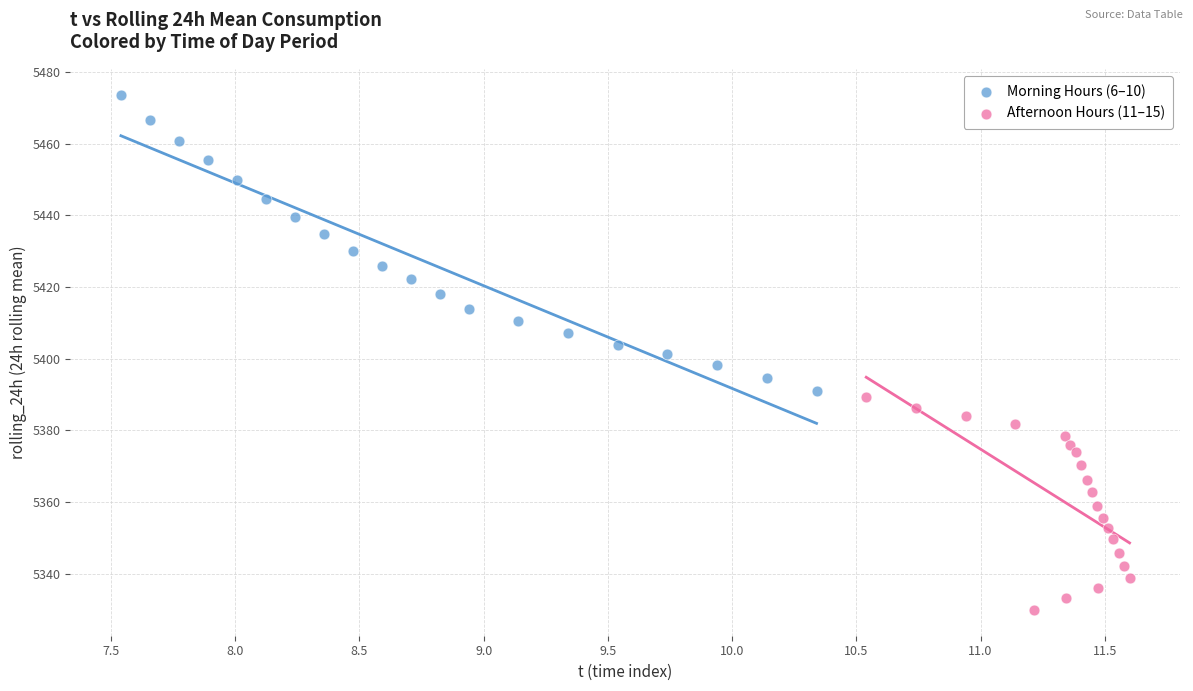

Which series contains the lowest Y value?

Afternoon Hours (11–15)